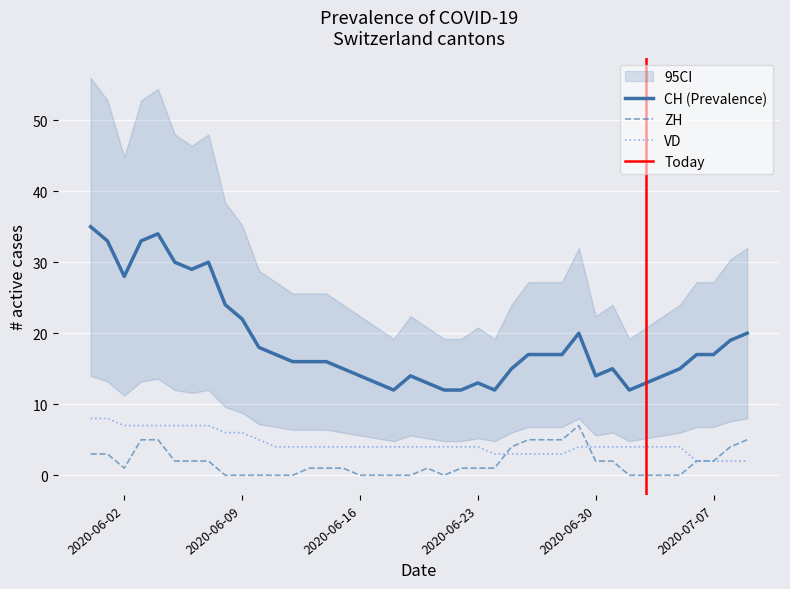

True or false: CH (Prevalence) and ZH intersect in this chart.

False